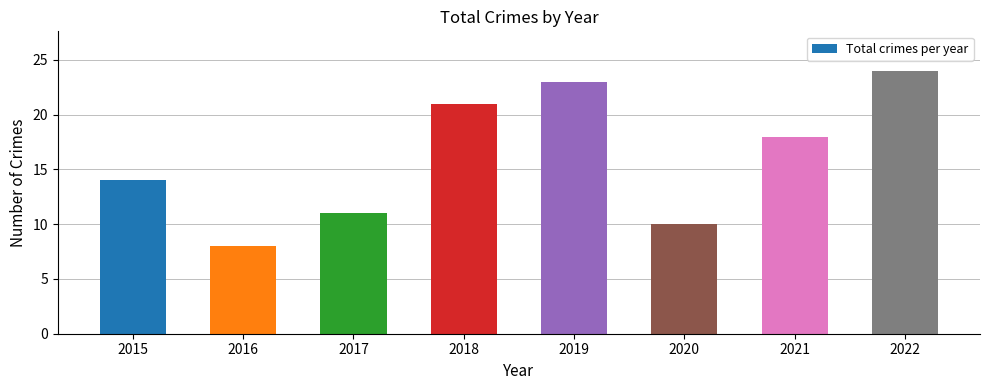

Reading left to right, transcribe all the data shown in this chart.

2015=14	2016=8	2017=11	2018=21	2019=23	2020=10	2021=18	2022=24